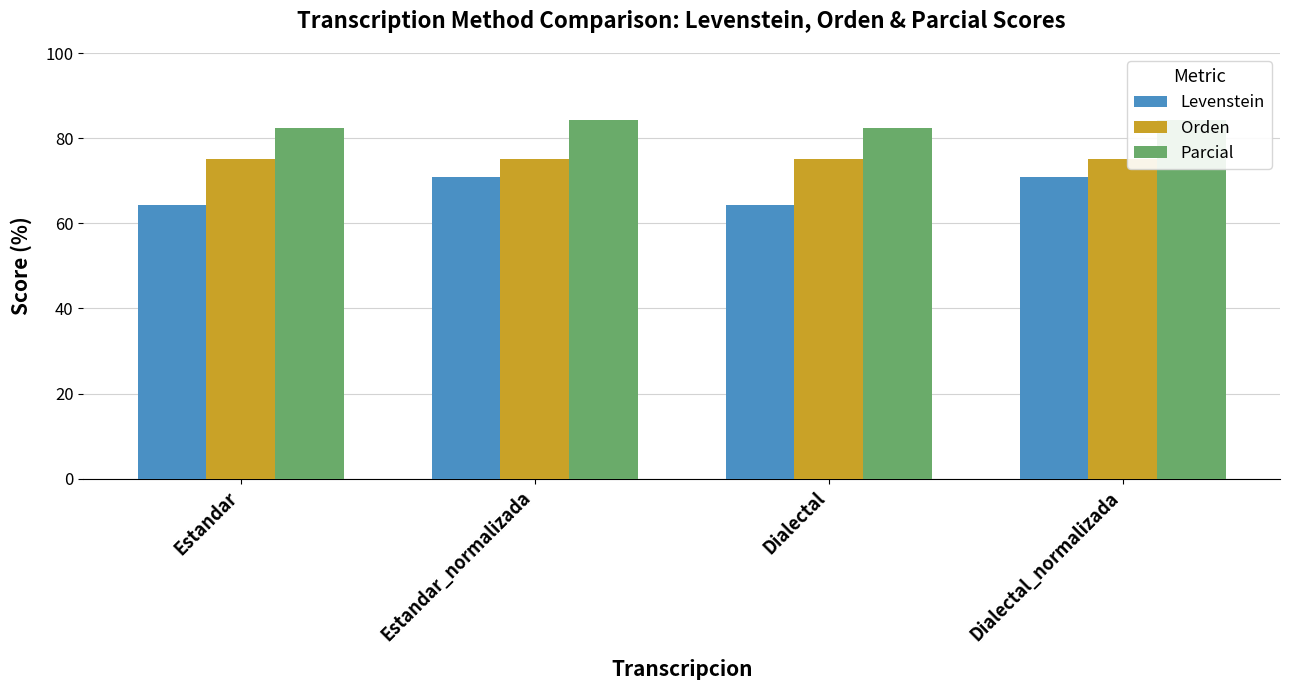

What is the label of the 2nd bar from the left?

Estandar_normalizada